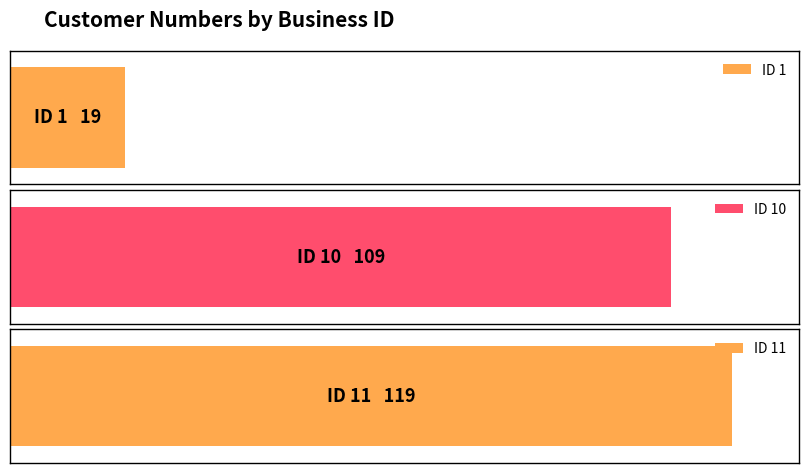

The value at 10 is 109. True or false?

True